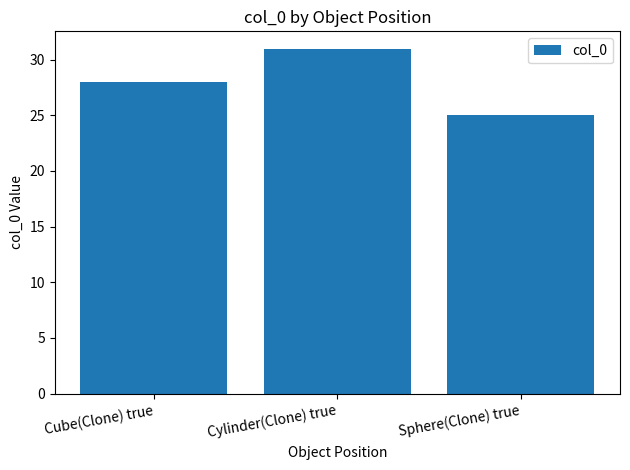

Rank the categories by value from highest to lowest.

Cylinder(Clone) true, Cube(Clone) true, Sphere(Clone) true